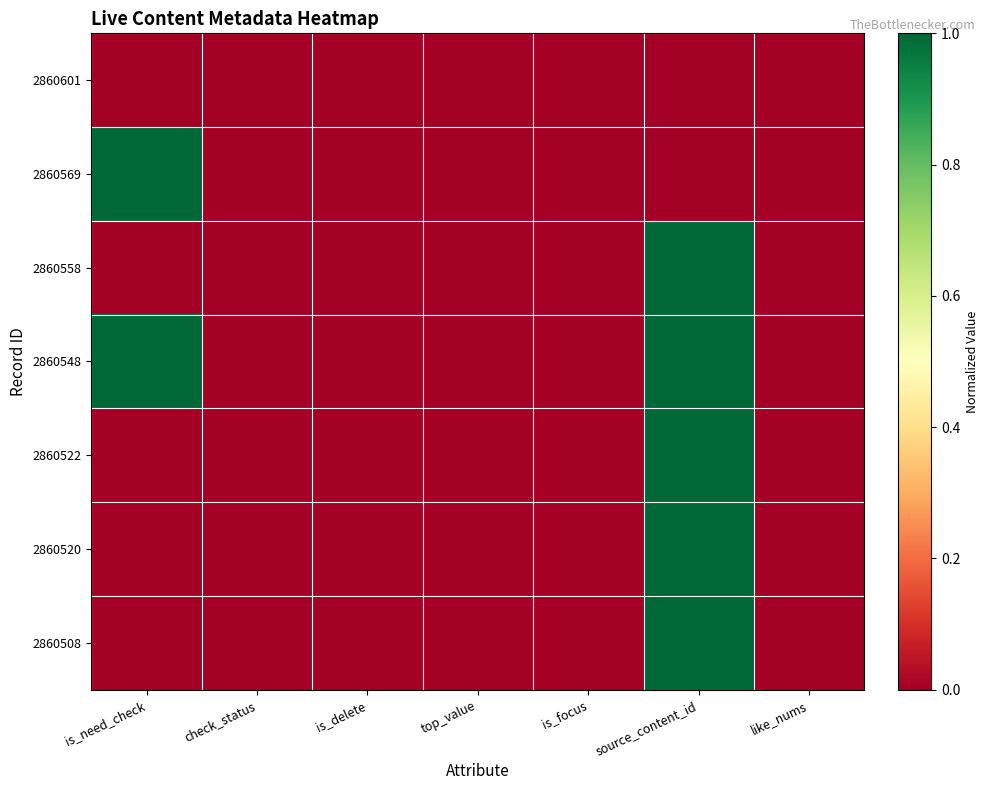

Between top_value and like_nums, which is larger?

top_value